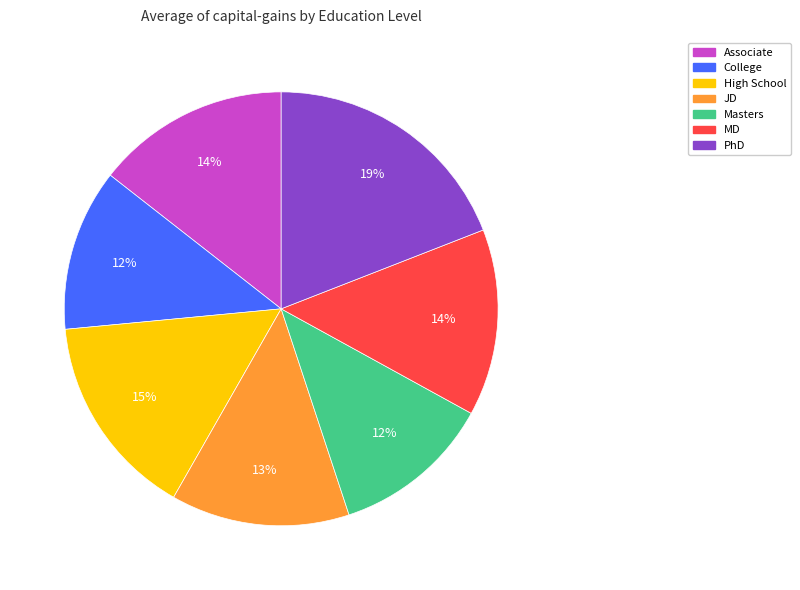

Is there a majority slice in this chart?

No